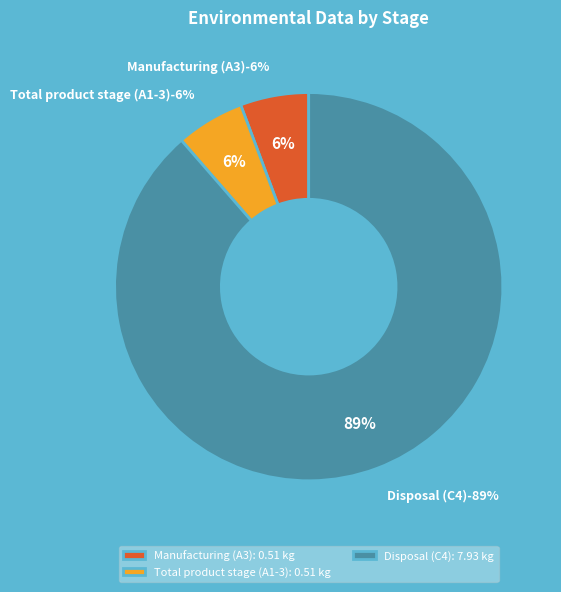

Do C4 and A2 together represent more than half of the pie?

Yes